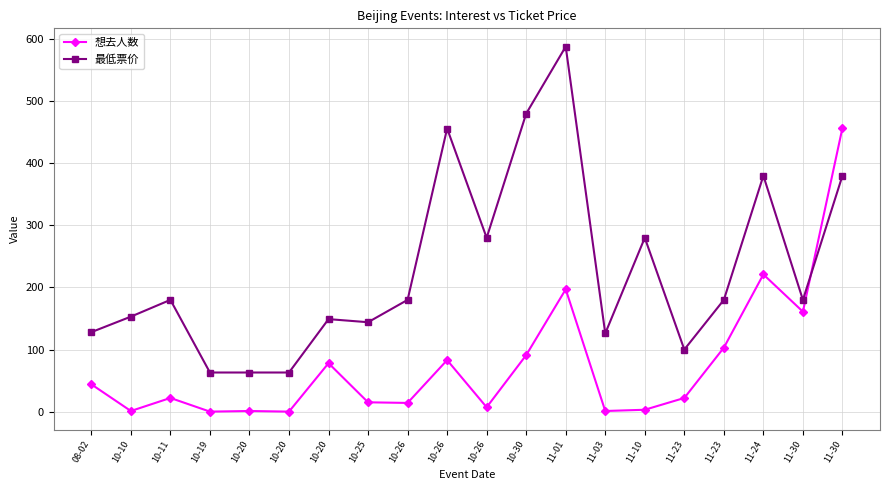

What is the label of the 13th point from the right?

10-25